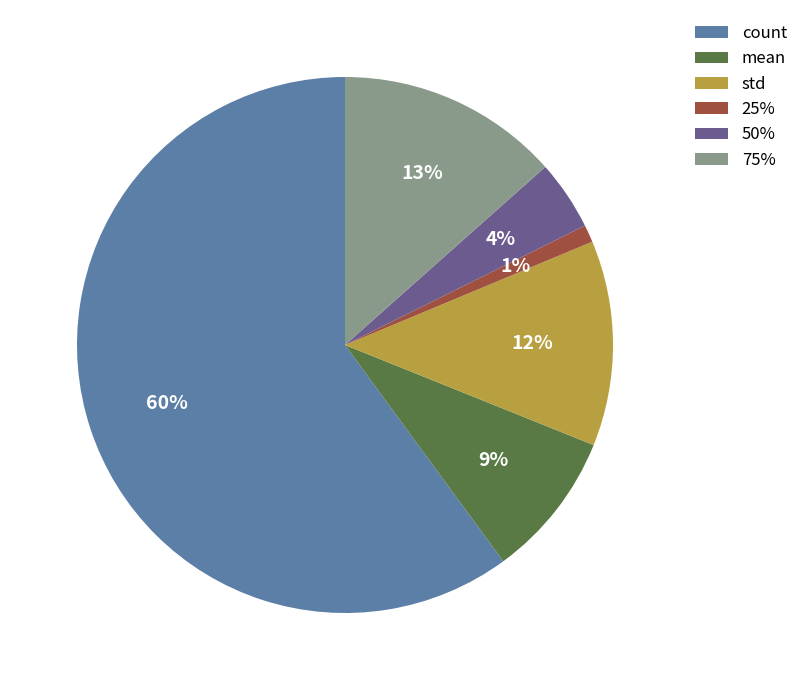

Approximately how many times larger is the value at std compared to 75%?

0.9